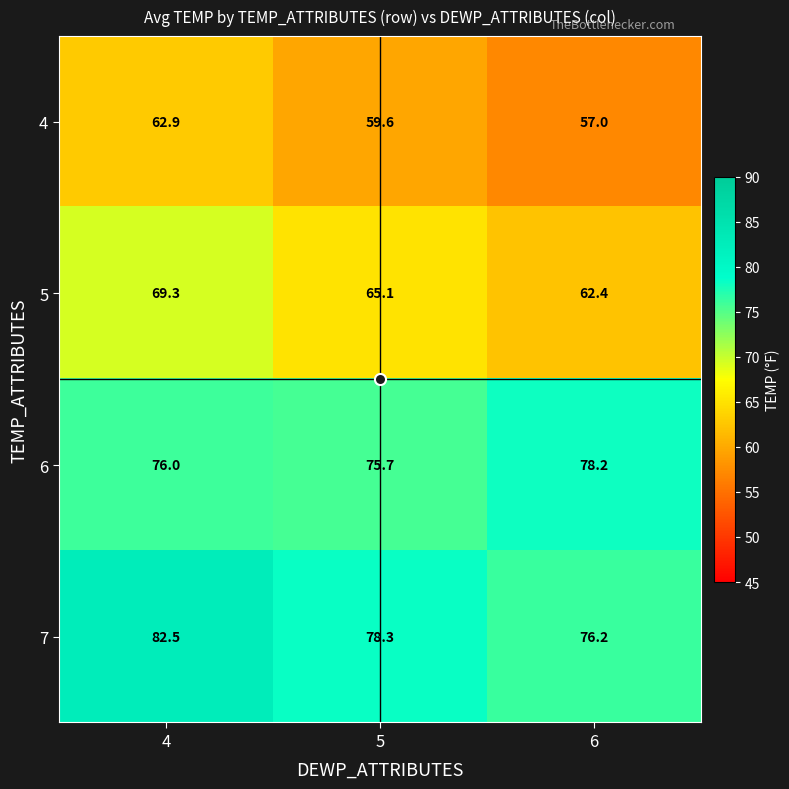

List the labels in order of 7 value, largest first.

4, 5, 6